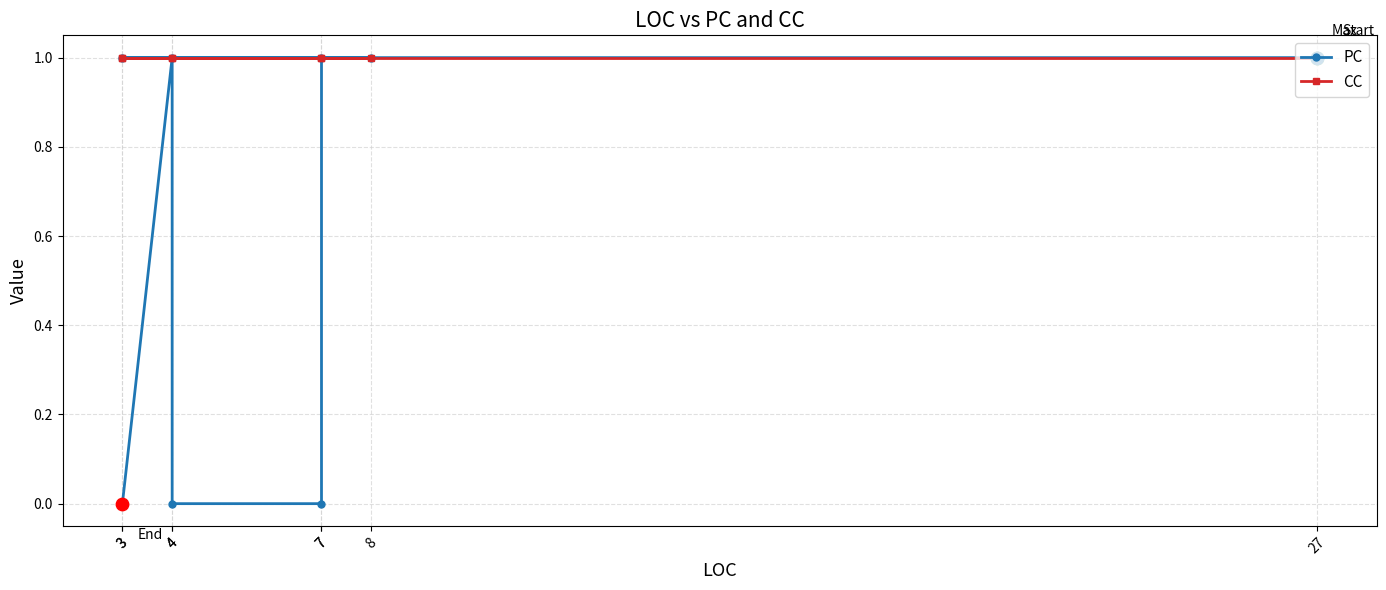

At which category is the sum across all series the highest?

27